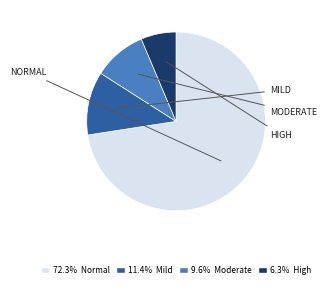

Does any single category account for the majority?

Yes